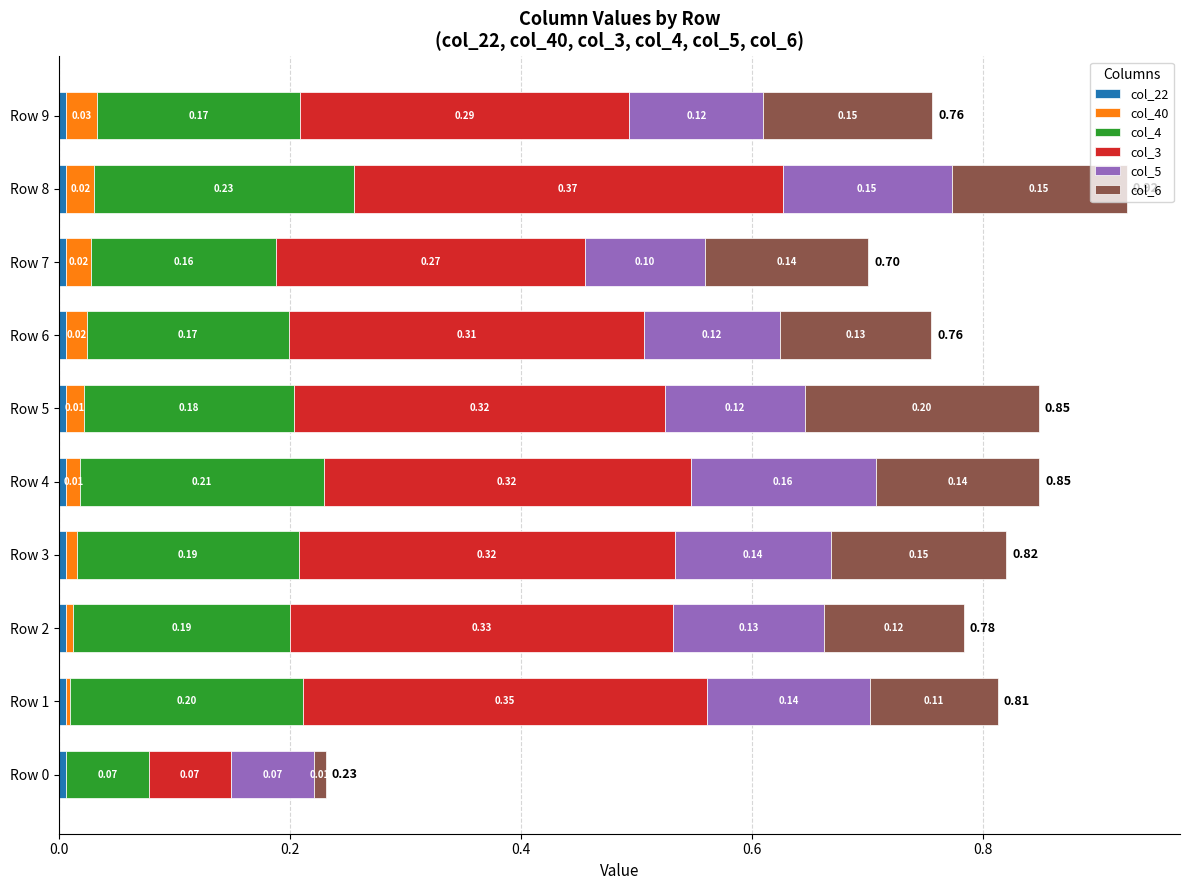

At which category is the sum across all series the highest?

Row 8